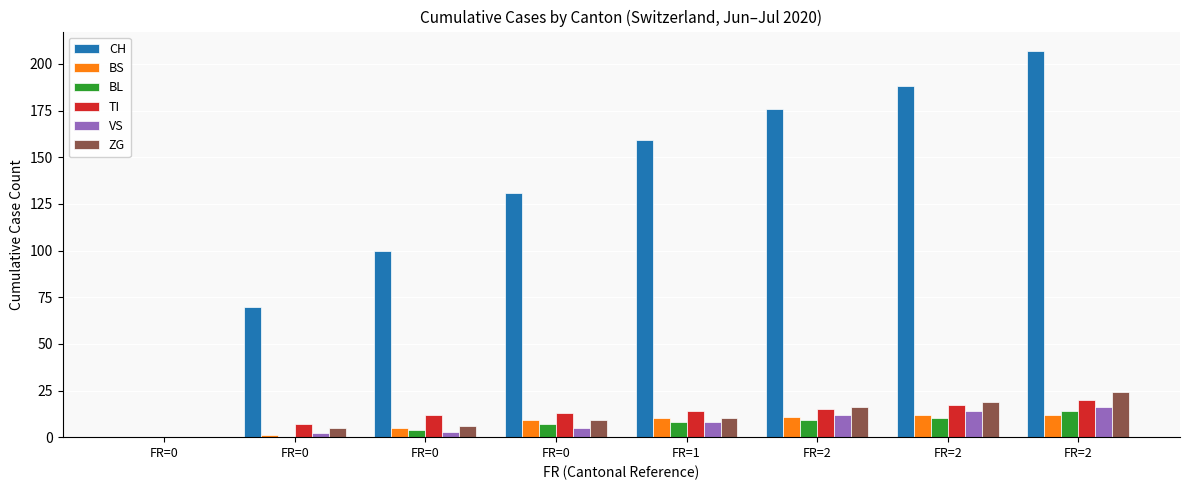

What are all the series names shown in the legend?

CH, BS, BL, TI, VS, ZG